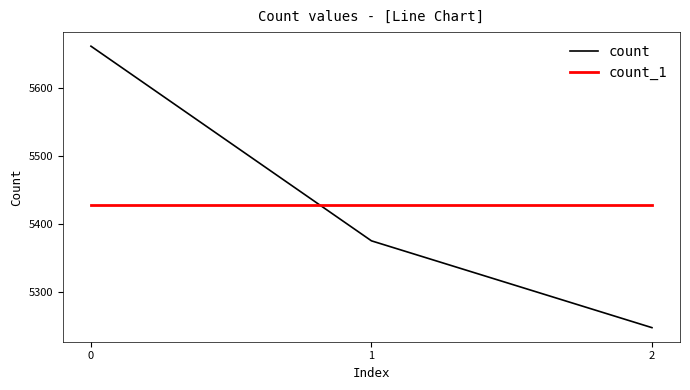

At 0, list the series in order from smallest to largest.

count_1, count